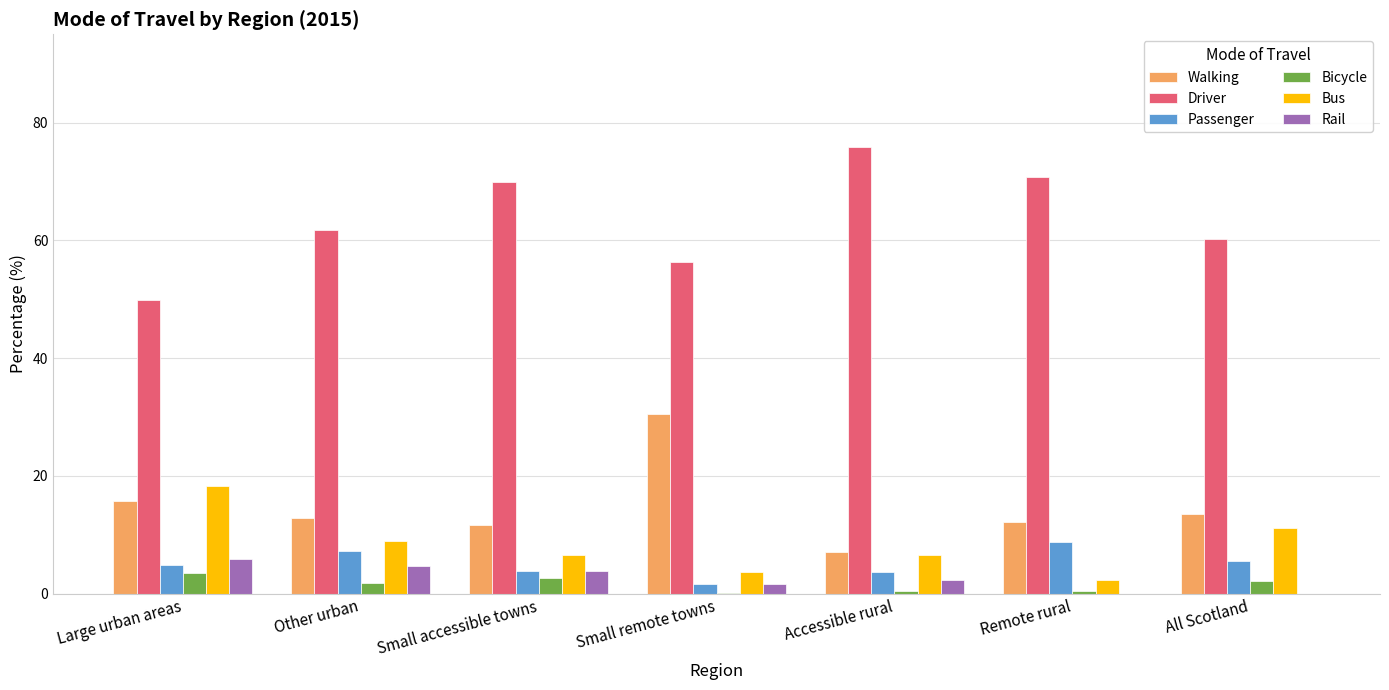

What is the greatest value displayed?

75.9